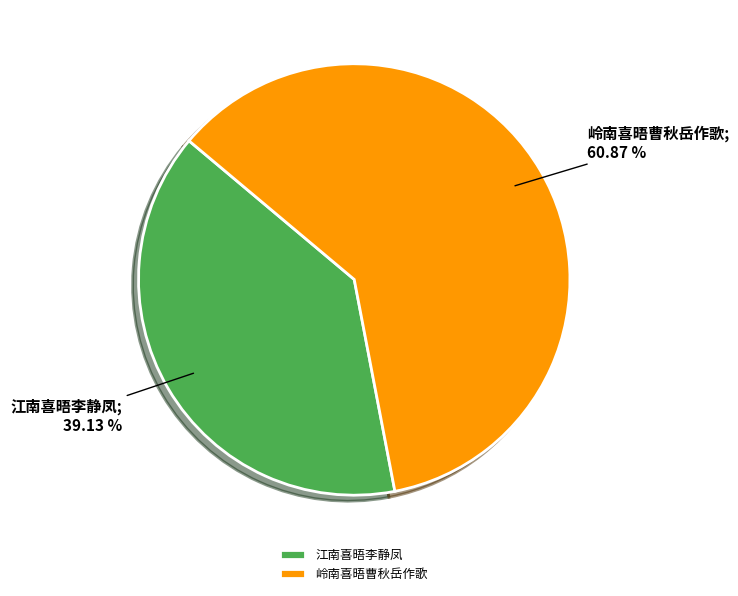

Count the number of slices in the pie.

2